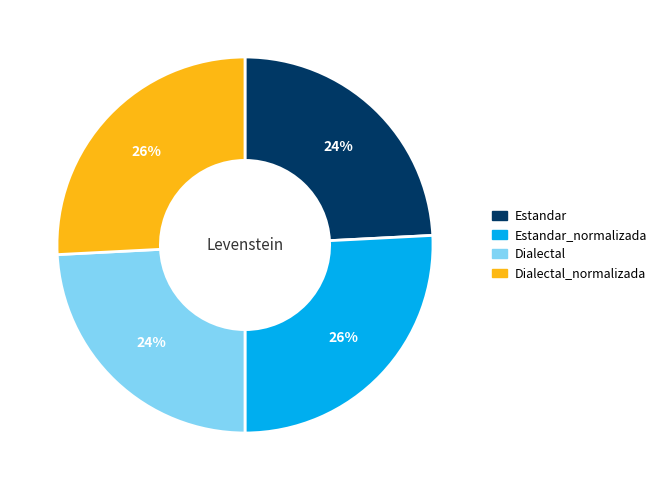

Does any single category account for the majority?

No